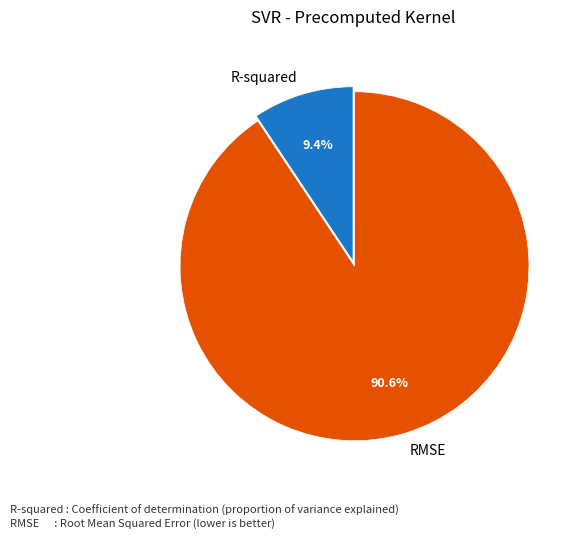

Between RMSE and R-squared, which is larger?

RMSE